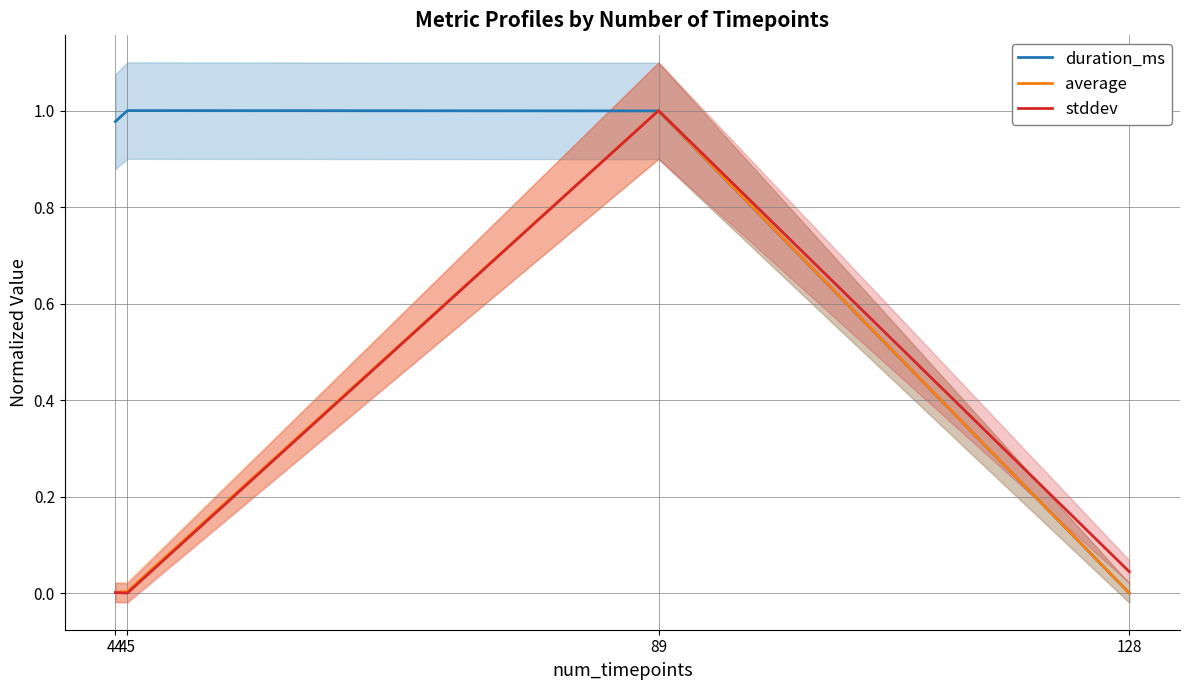

How many lines are shown in the chart?

3